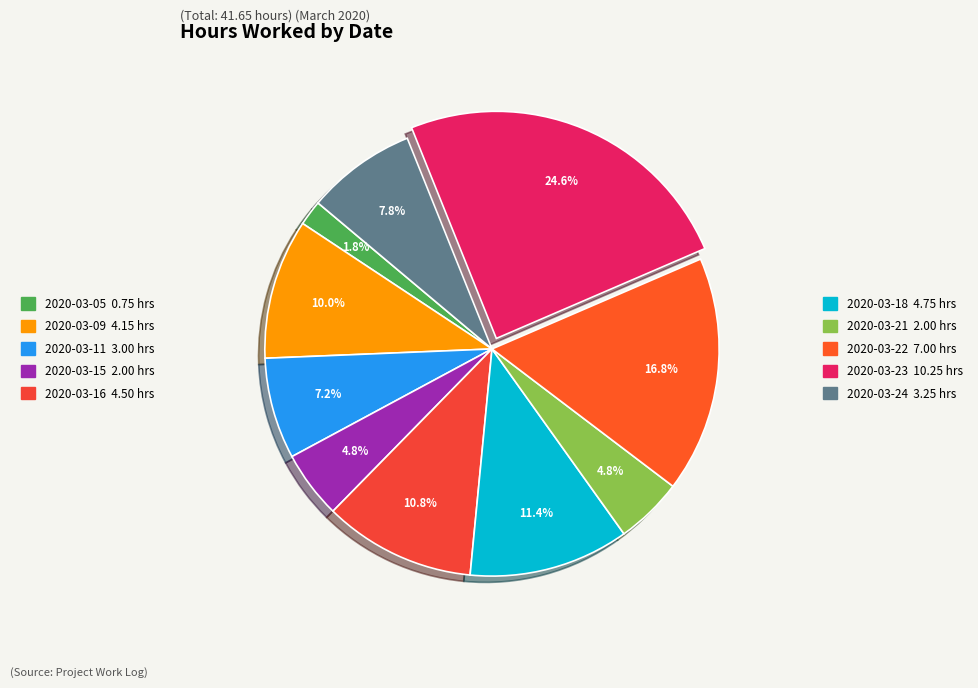

Count the number of slices in the pie.

10